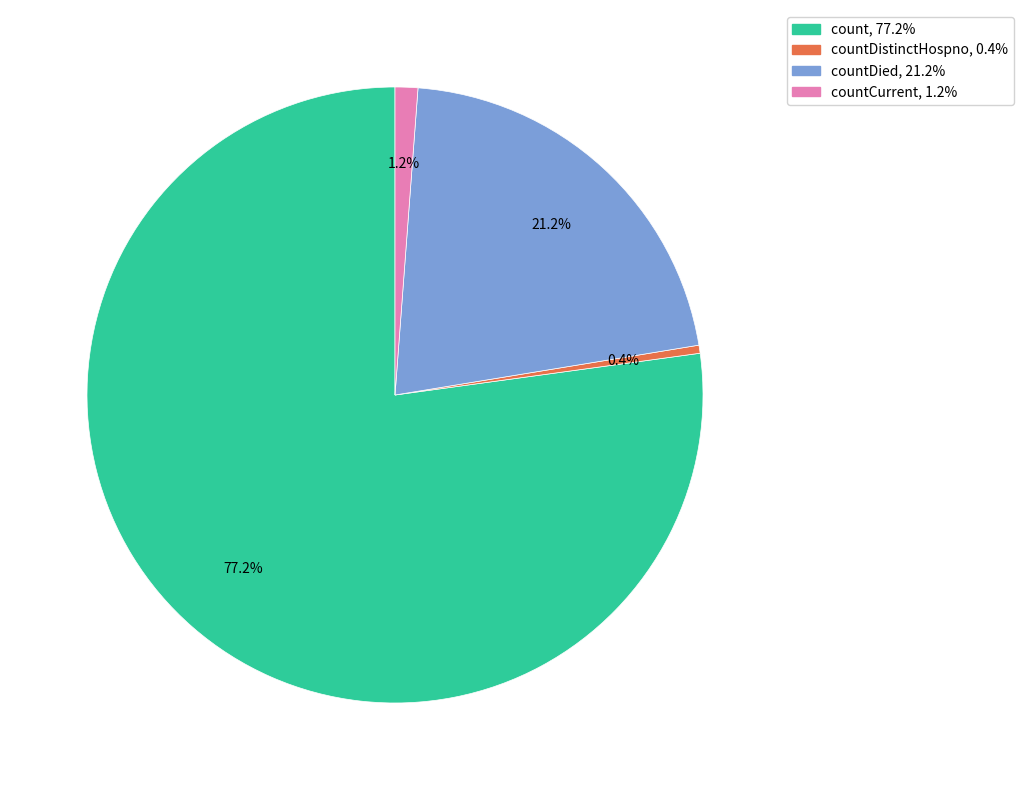

How many slices are in this pie chart?

4